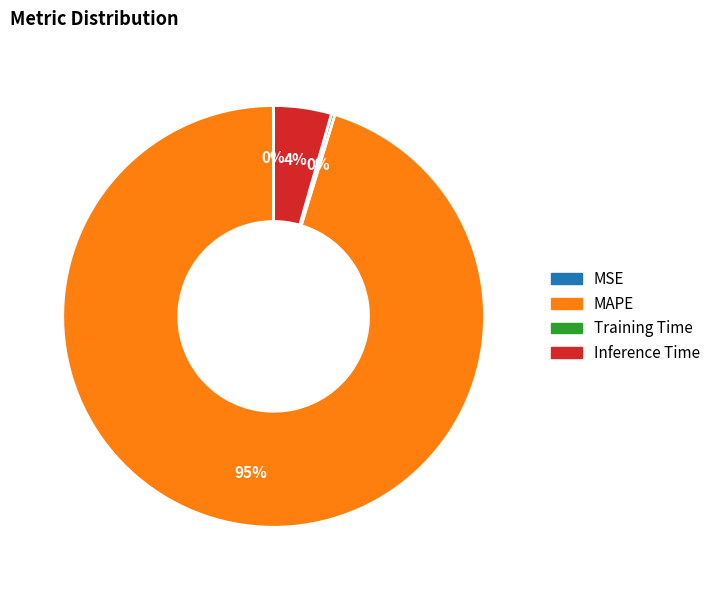

What is the largest slice in the pie chart?

MAPE